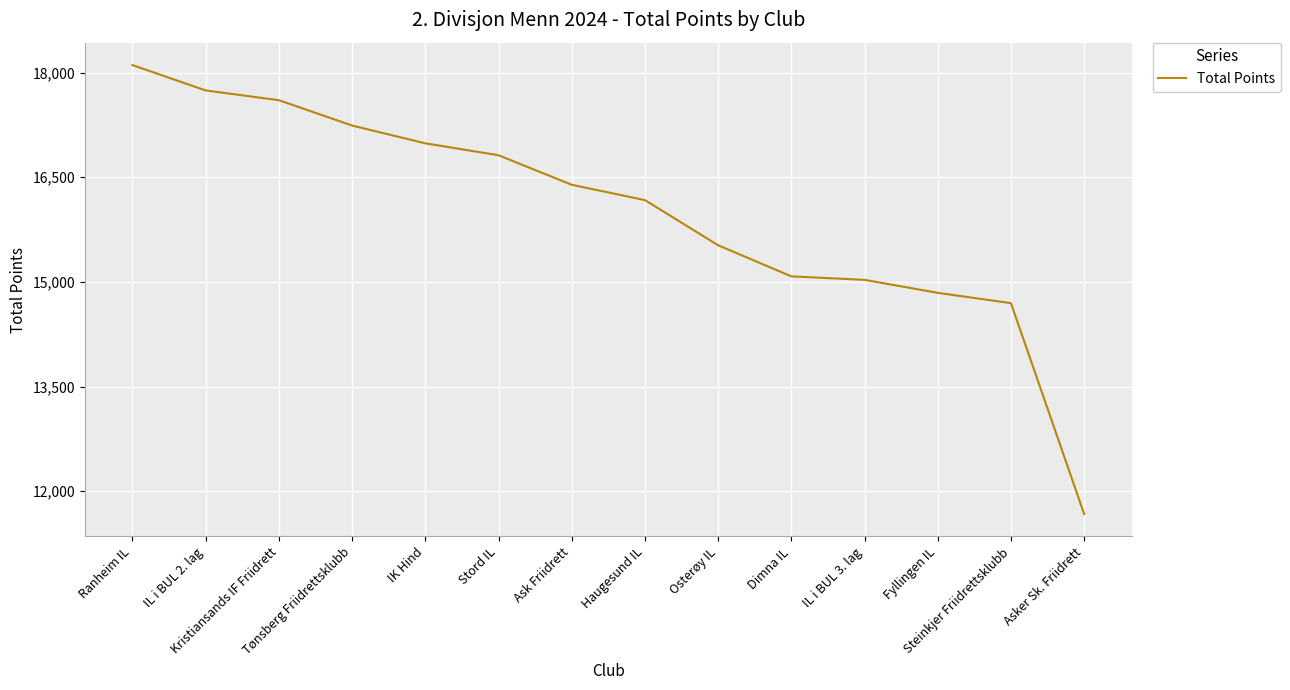

What is the greatest value displayed?

18107